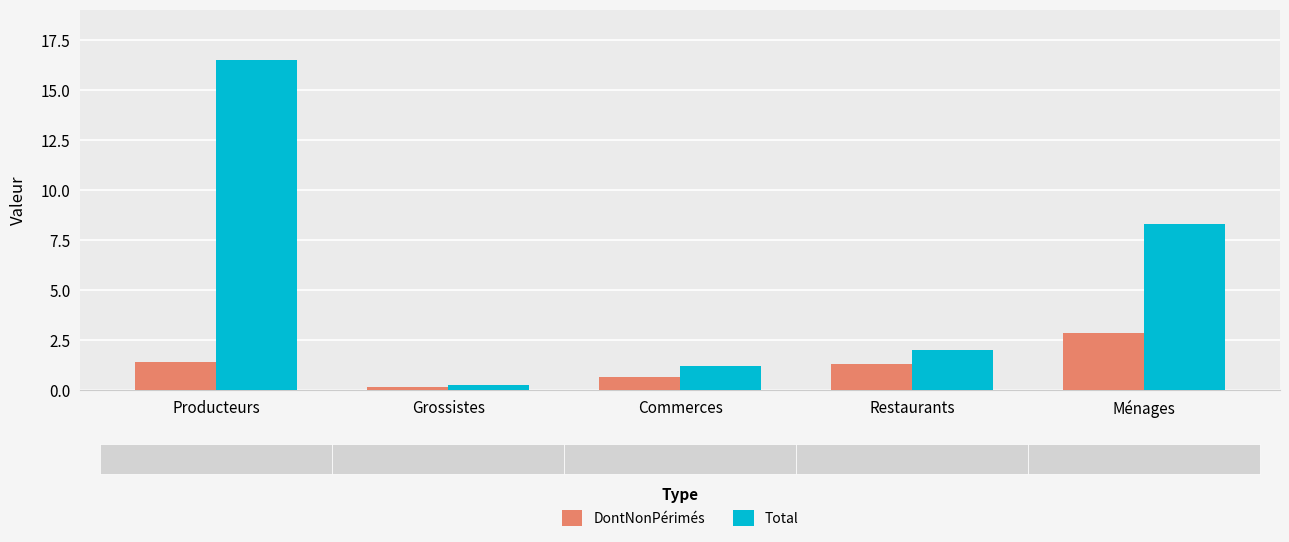

What is the total value across all series at Restaurants?

3.3